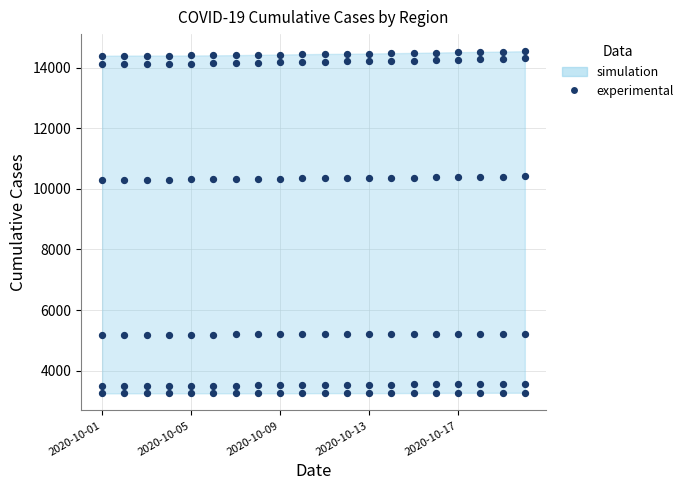

How many points are shown in the scatter plot?

120